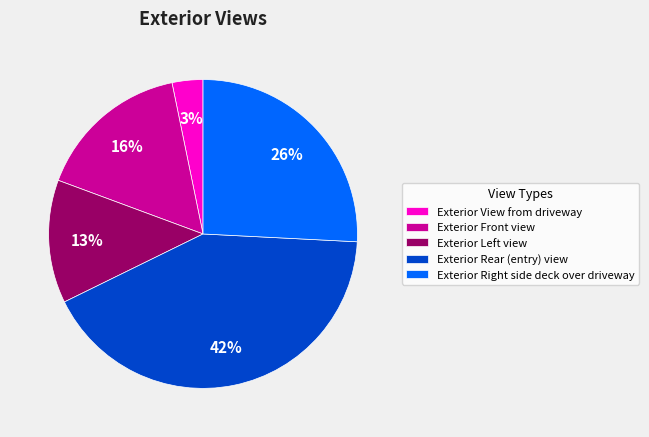

Rank the categories by value from highest to lowest.

Exterior Rear (entry) view, Exterior Right side deck over driveway, Exterior Front view, Exterior Left view, Exterior View from driveway